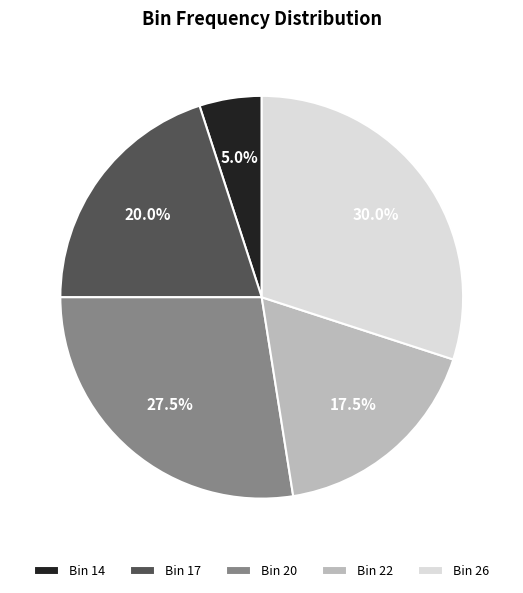

Which slice is the smallest?

Bin 14